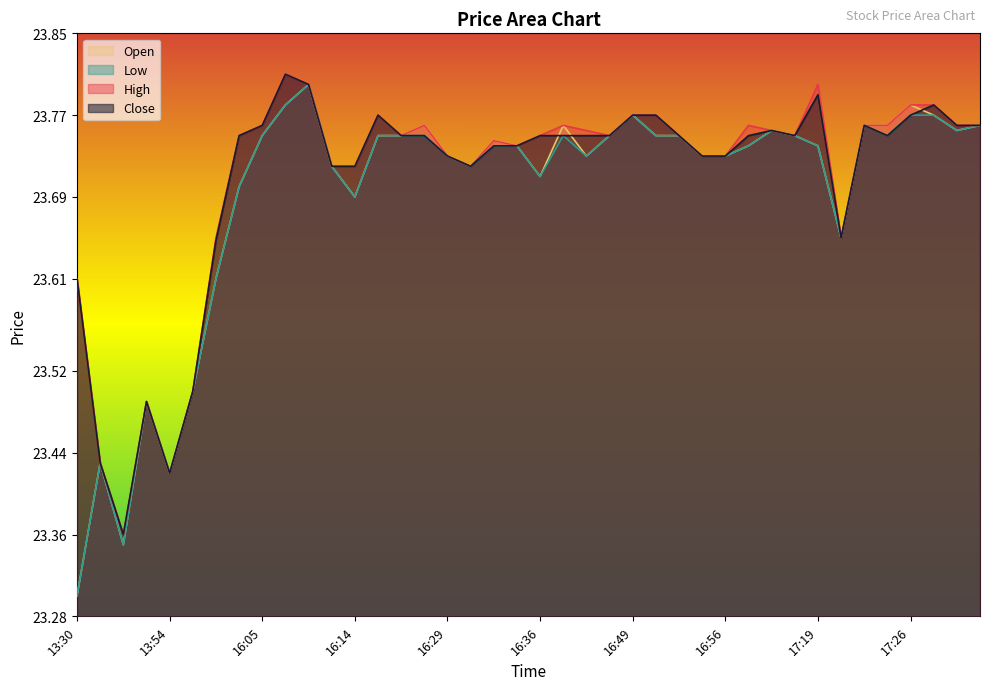

What is the label of the 27th point from the left?

16:51